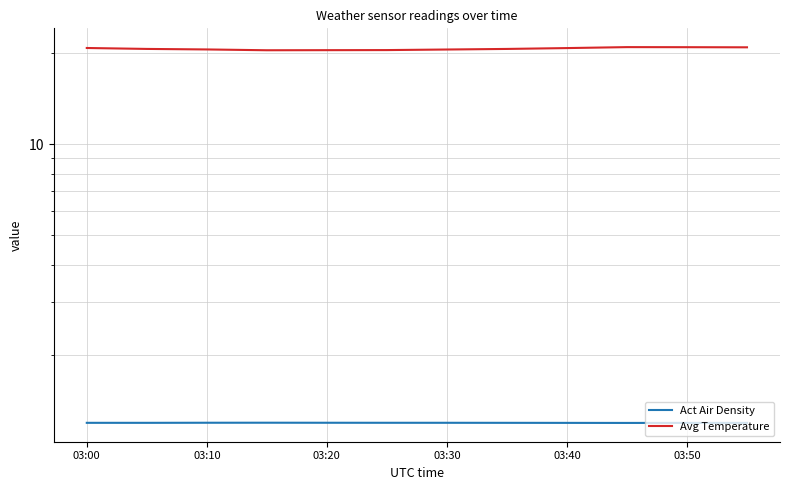

How many lines are shown in the chart?

2